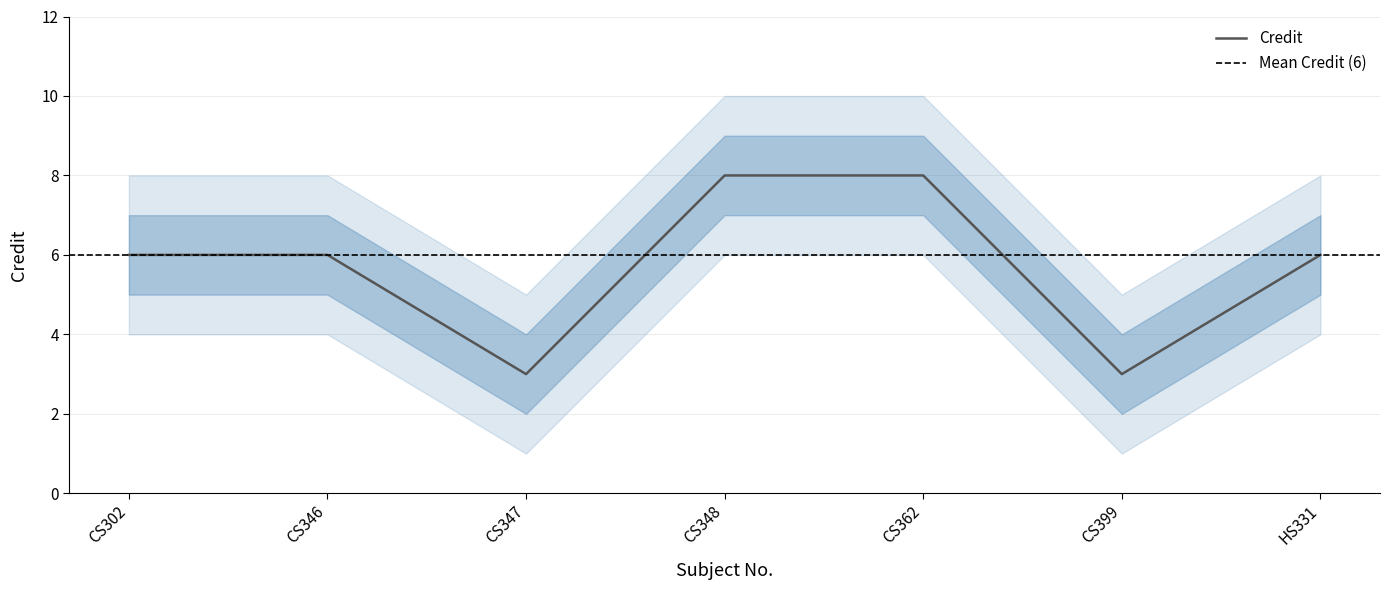

What position from the right is CS362?

3